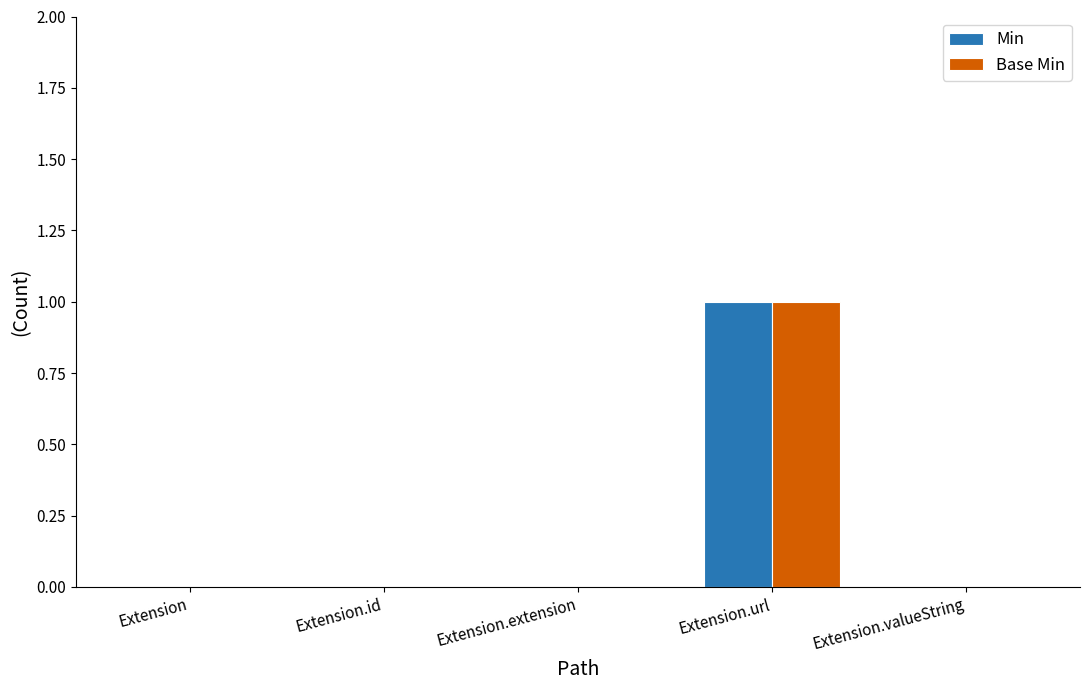

What are all the series names shown in the legend?

Min, Base Min